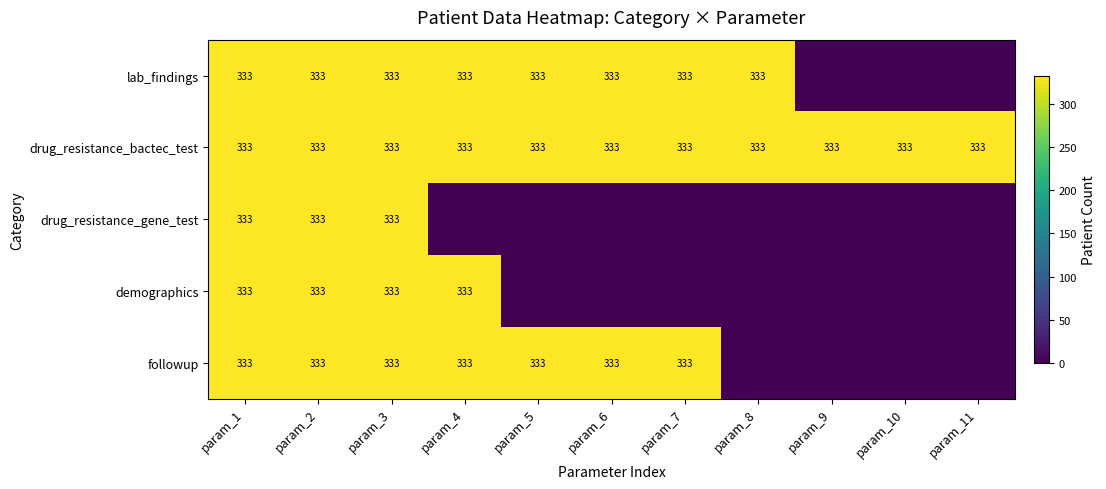

What is the lowest value of the drug_resistance_bactec_test series?

333